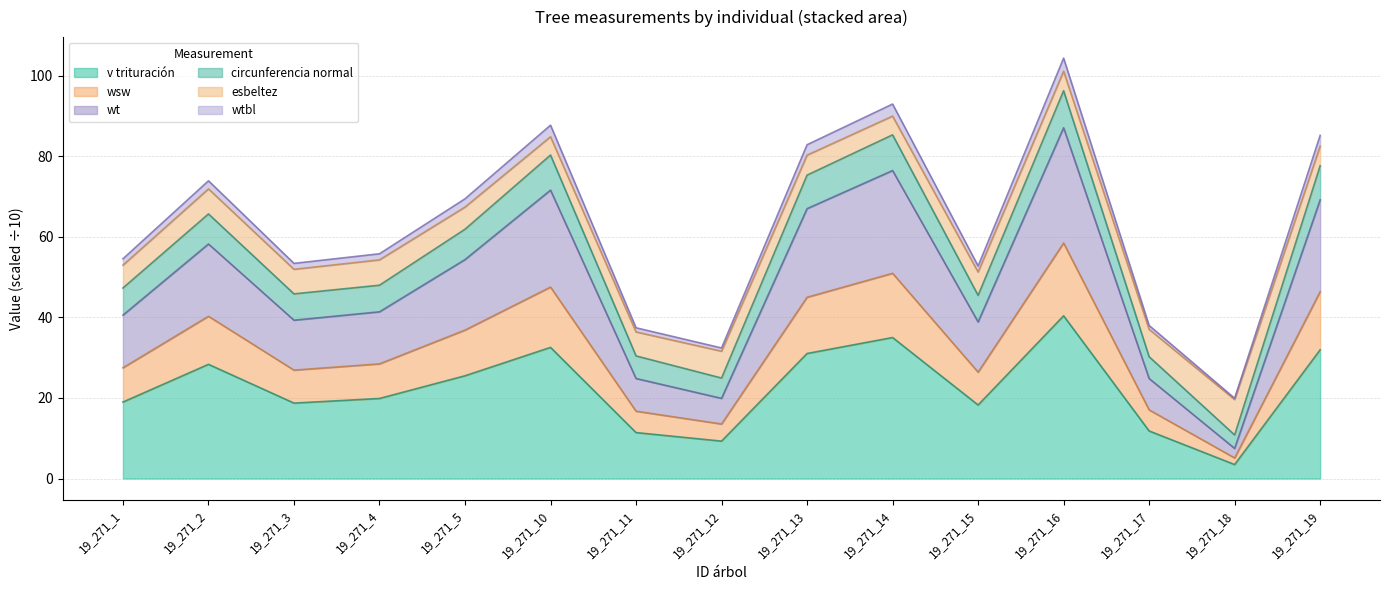

Between 19_271_1 and 19_271_3, which series saw the biggest shift?

wt